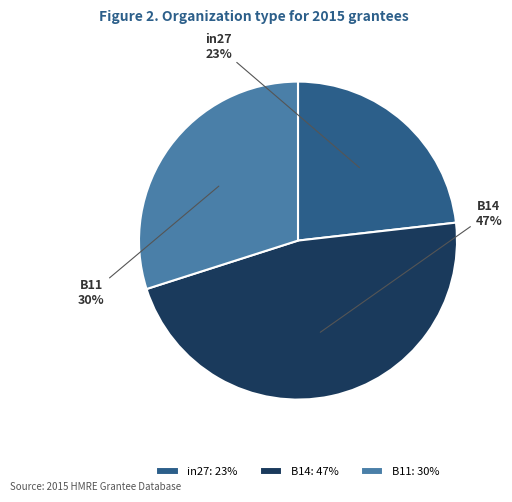

What percentage is the in27 slice, to the nearest percent?

23%